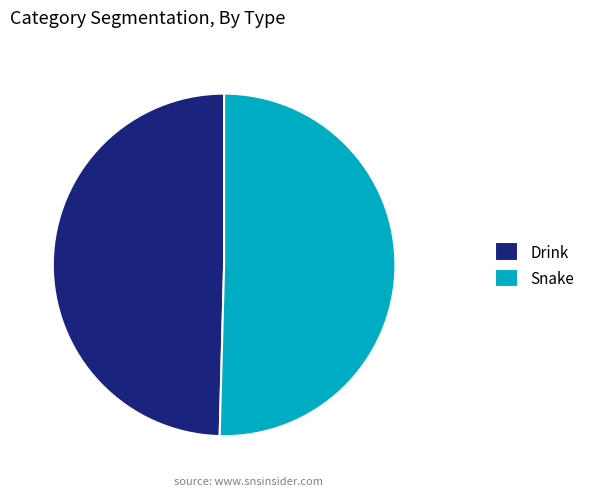

Does Drink represent more than half of the total?

No